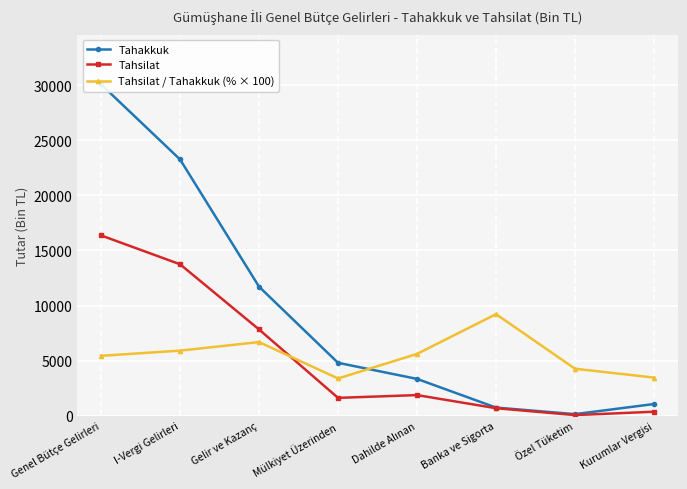

In Tahsilat / Tahakkuk (% × 100), how many points are lower than both neighbors (excluding endpoints)?

1